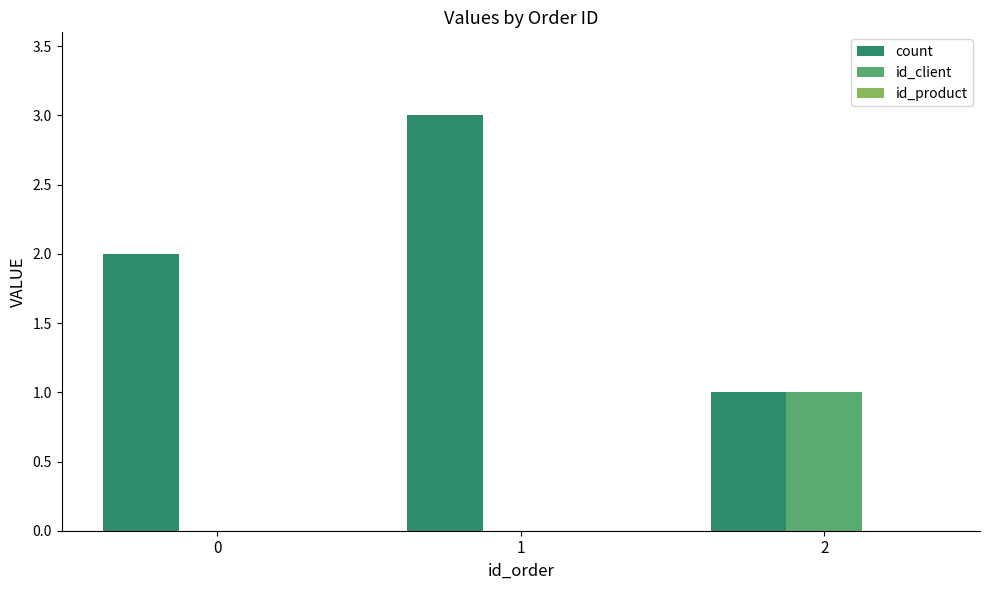

Which series has the widest spread of values?

count